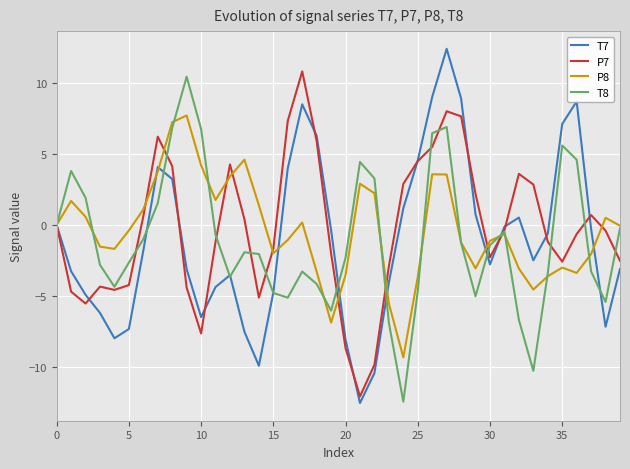

What is the greatest value displayed?

12.4